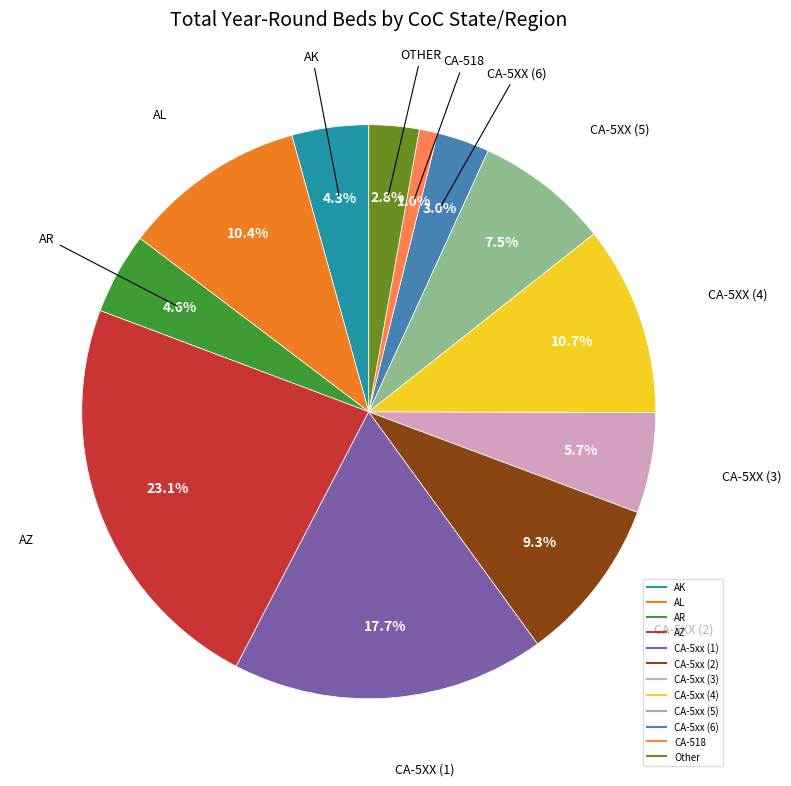

Is there a majority slice in this chart?

No